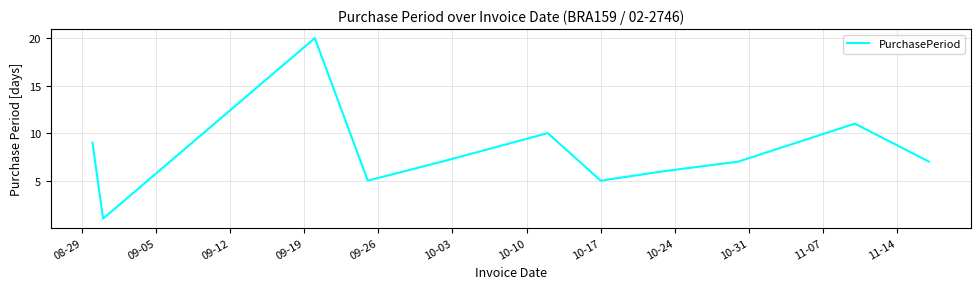

What is the greatest value displayed?

20